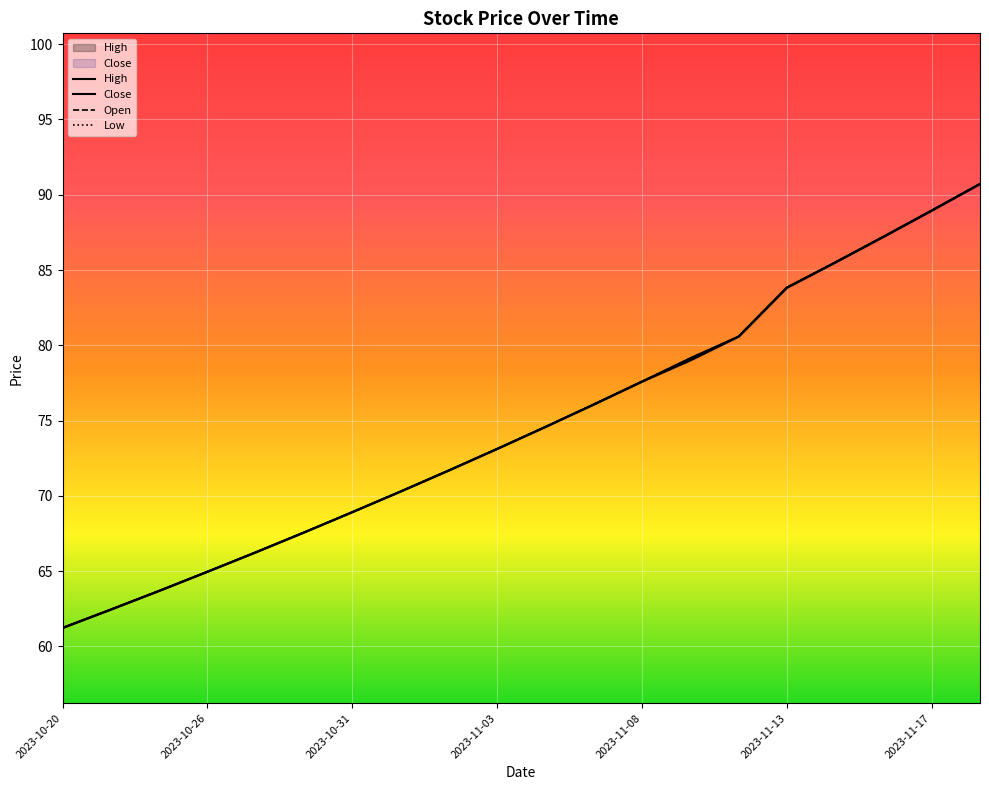

True or false: High has a value of 118.1 at 2023-10-31.

False